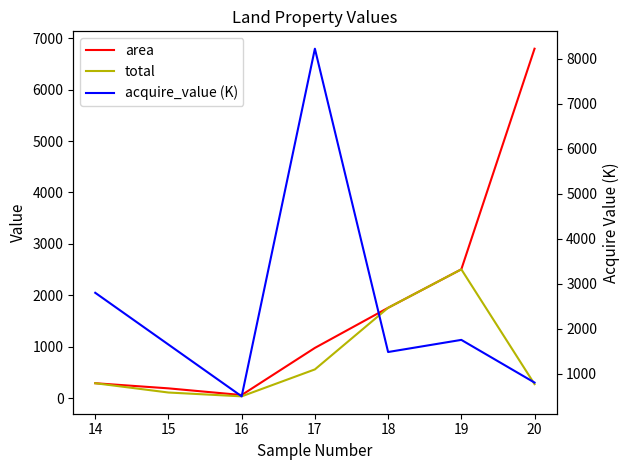

True or false: total and area cross at least once.

False